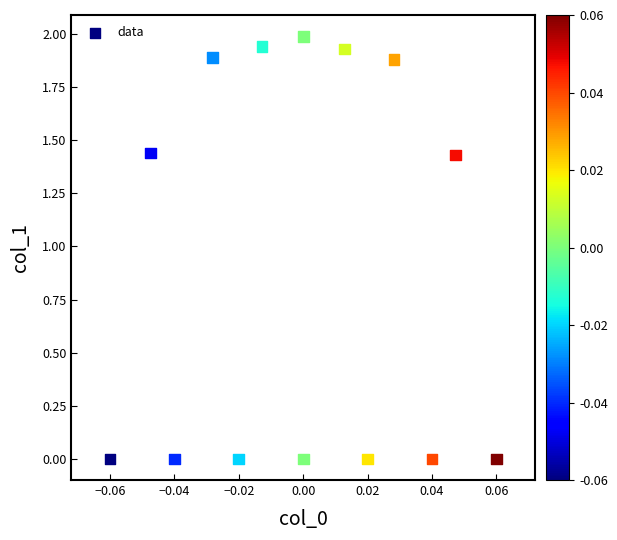

What is the range of Y values (max minus min)?

2.0